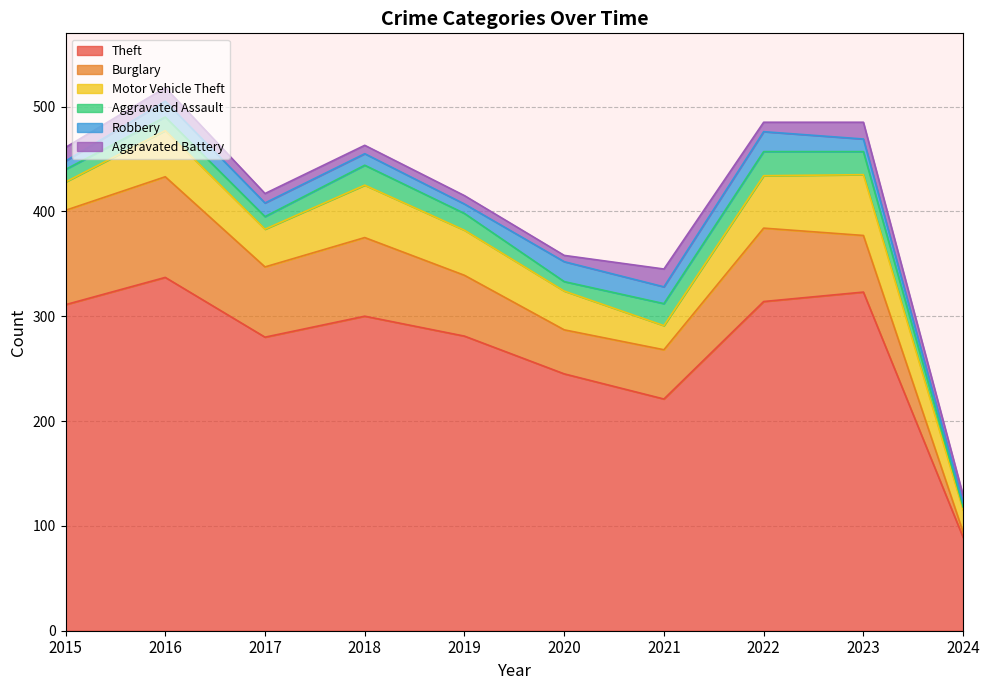

What is the value of the Burglary point at the 5th from the left?

58